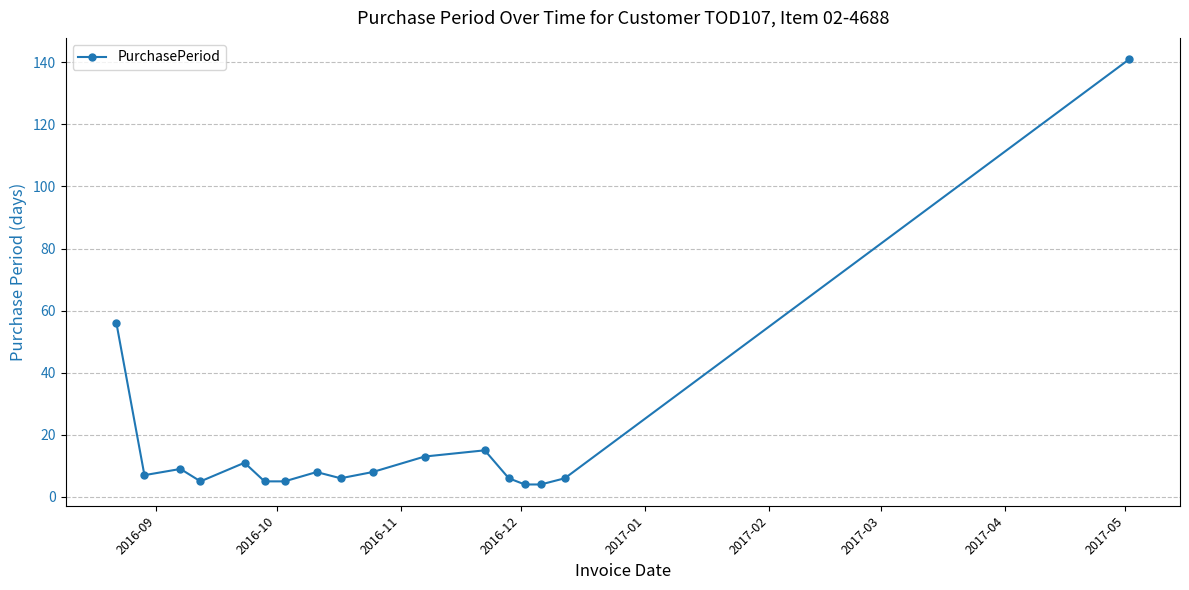

Reading left to right, list all the values displayed in this chart.

56	7	9	5	11	5	5	8	6	8	13	15	6	4	4	6	141